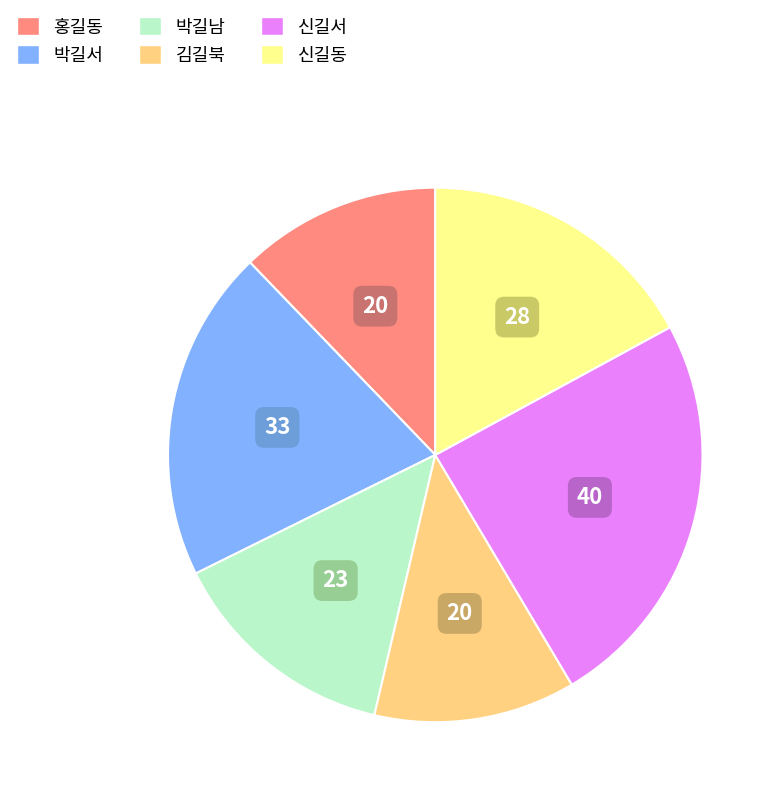

Does any single category account for the majority?

No